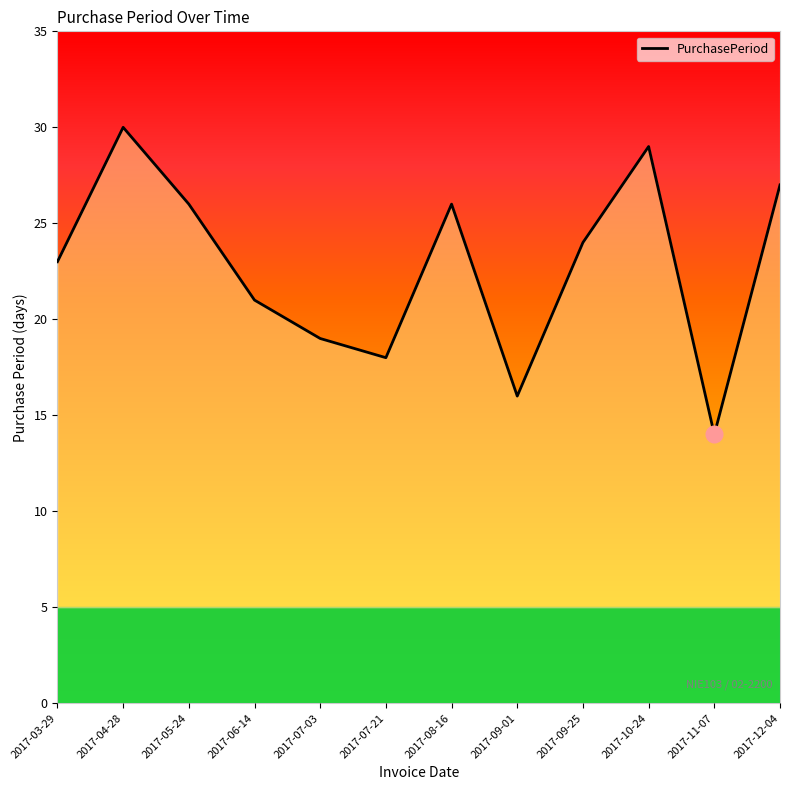

Where does the data first go above 24?

2017-04-28